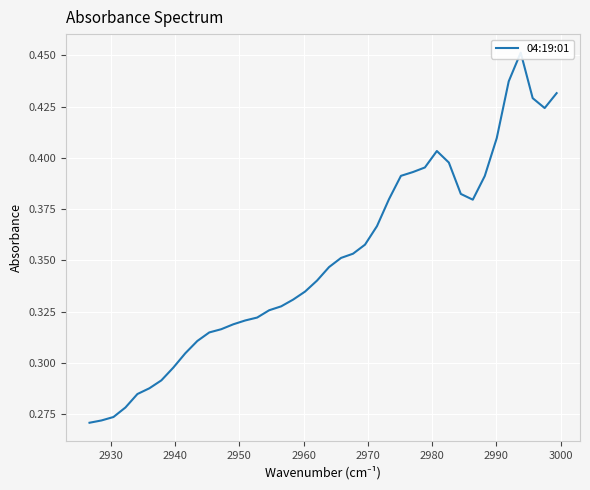

Does the chart display data point markers on the line(s)?

No